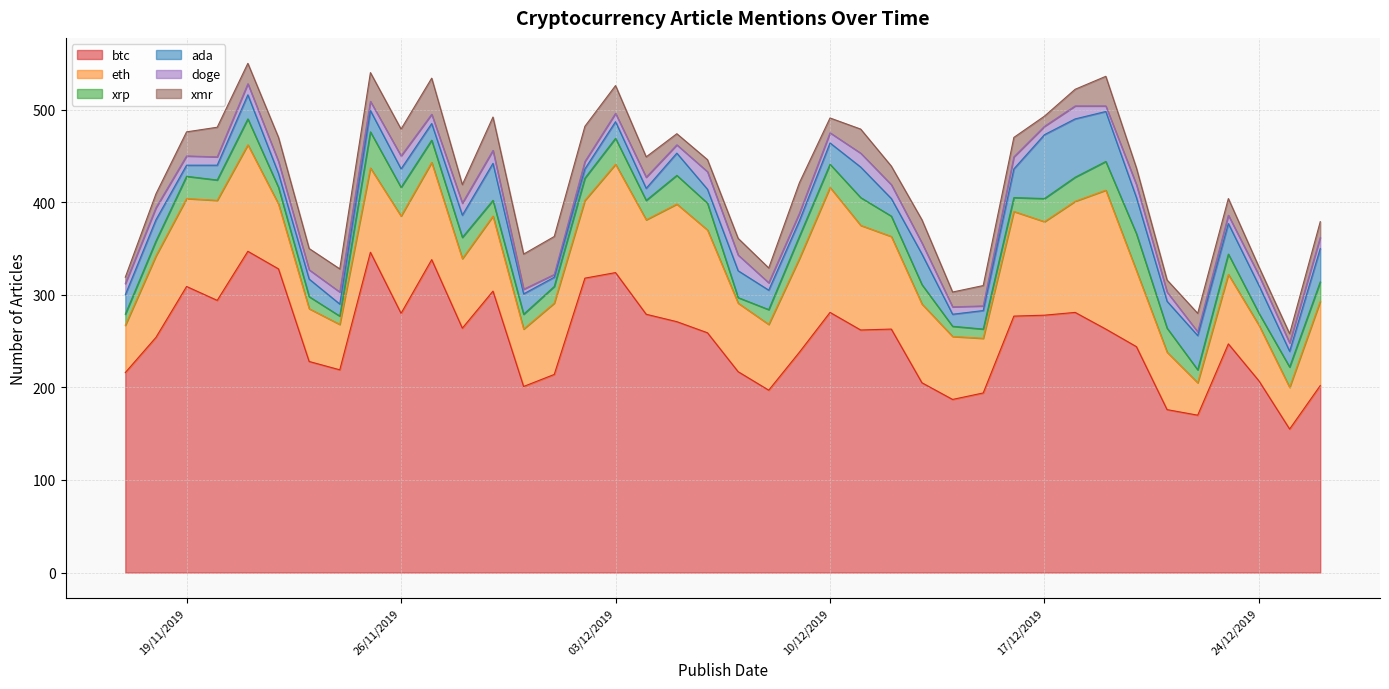

How many distinct data groups are displayed?

6